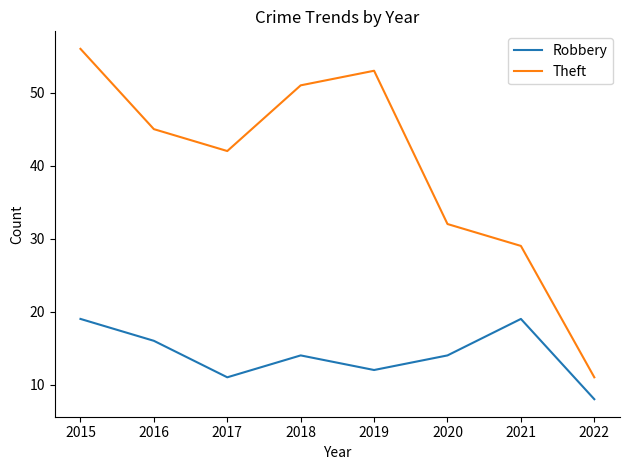

Which series has the largest range (max minus min)?

Theft